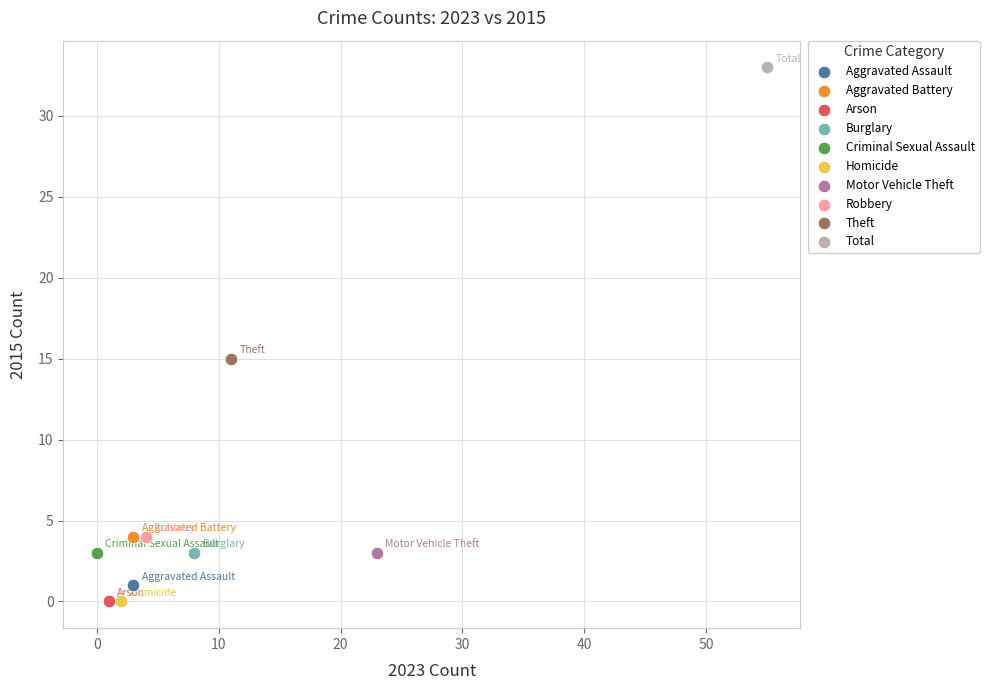

What are all the series names shown in the legend?

Aggravated Assault, Aggravated Battery, Arson, Burglary, Criminal Sexual Assault, Homicide, Motor Vehicle Theft, Robbery, Theft, Total